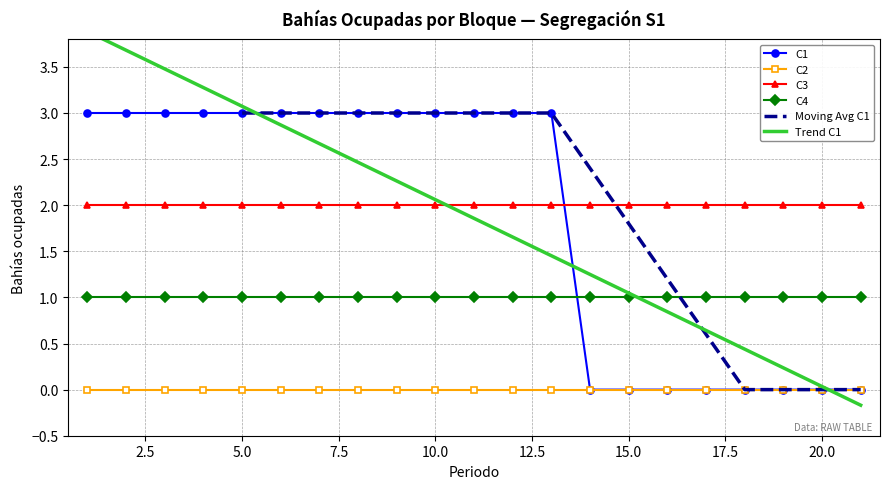

What is the total value across all series at 9?

6